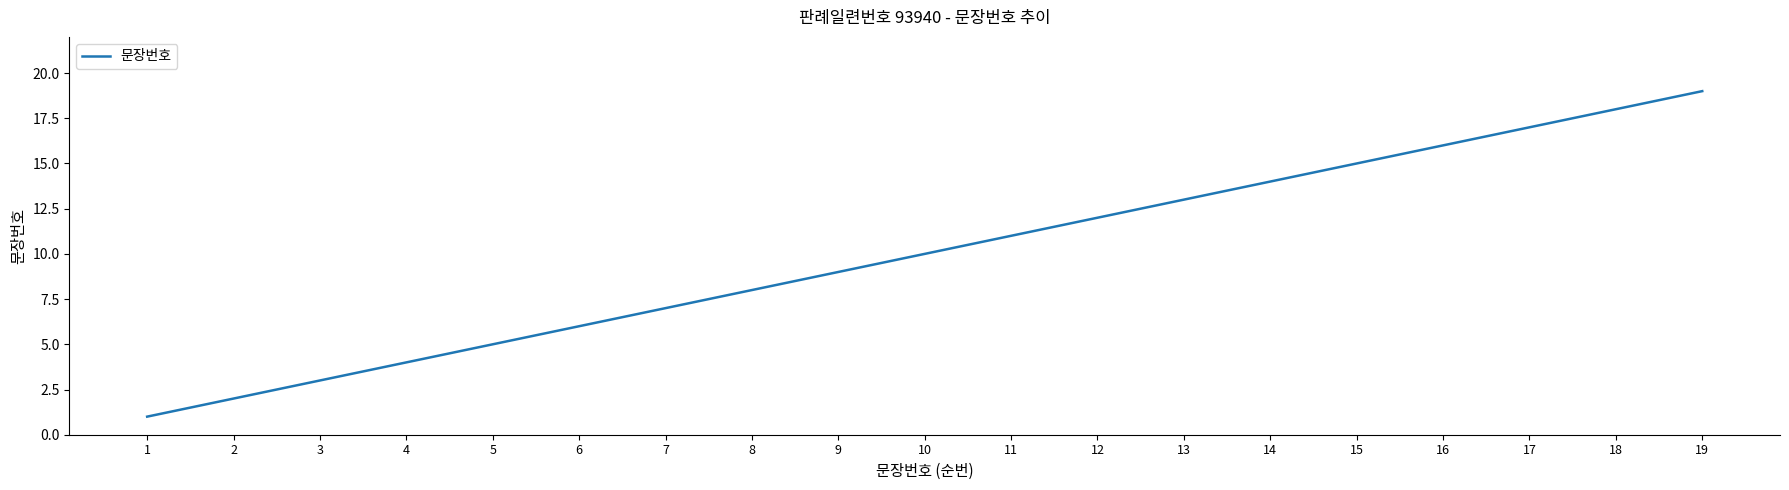

The value at 17 is 6. True or false?

False